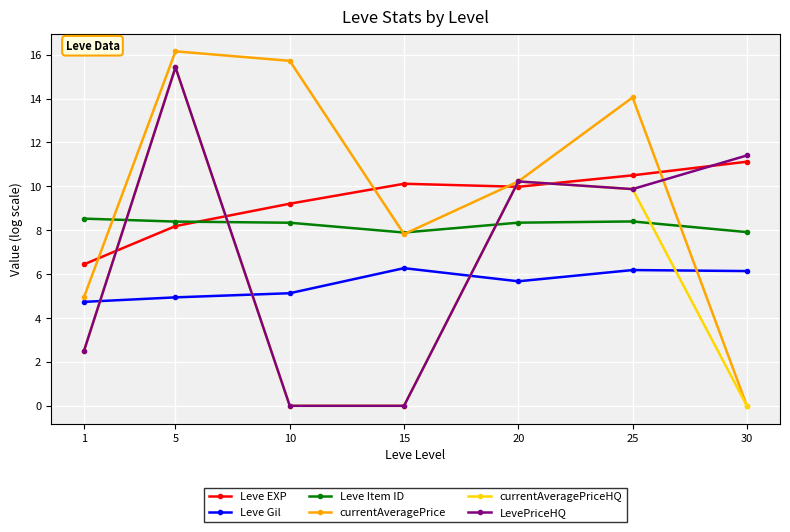

Is it true that currentAveragePriceHQ equals 15.4 at 5?

True